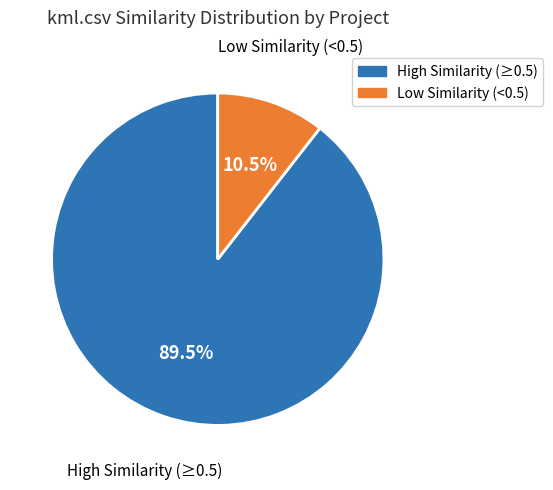

Is there a majority slice in this chart?

Yes